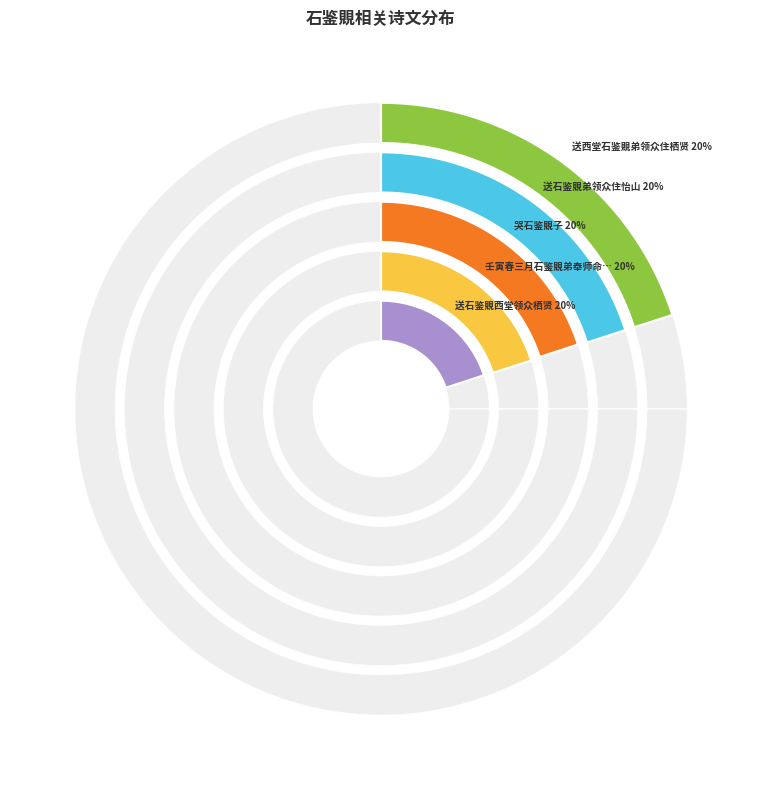

Does any single category account for the majority?

No